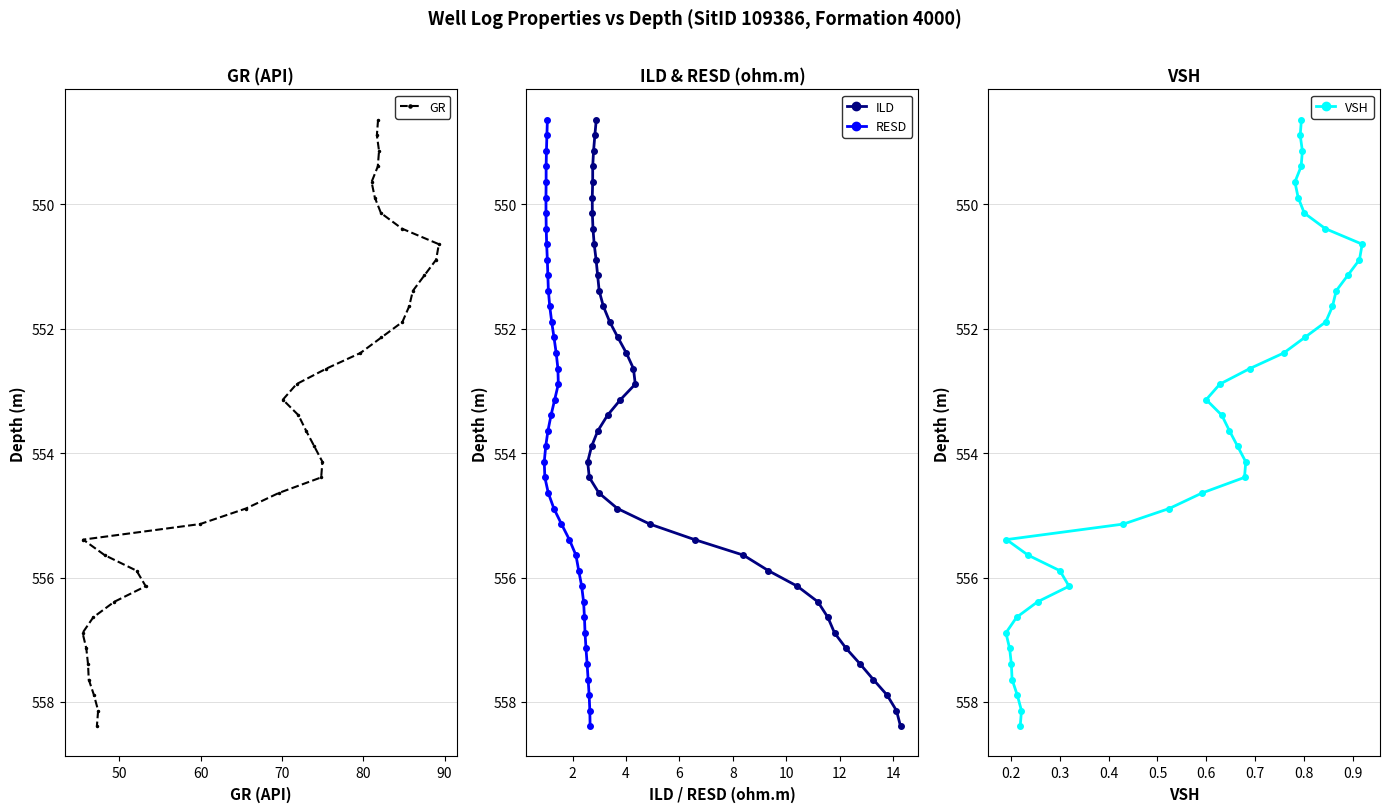

What are all the series names shown in the legend?

GR, ILD, RESD, VSH